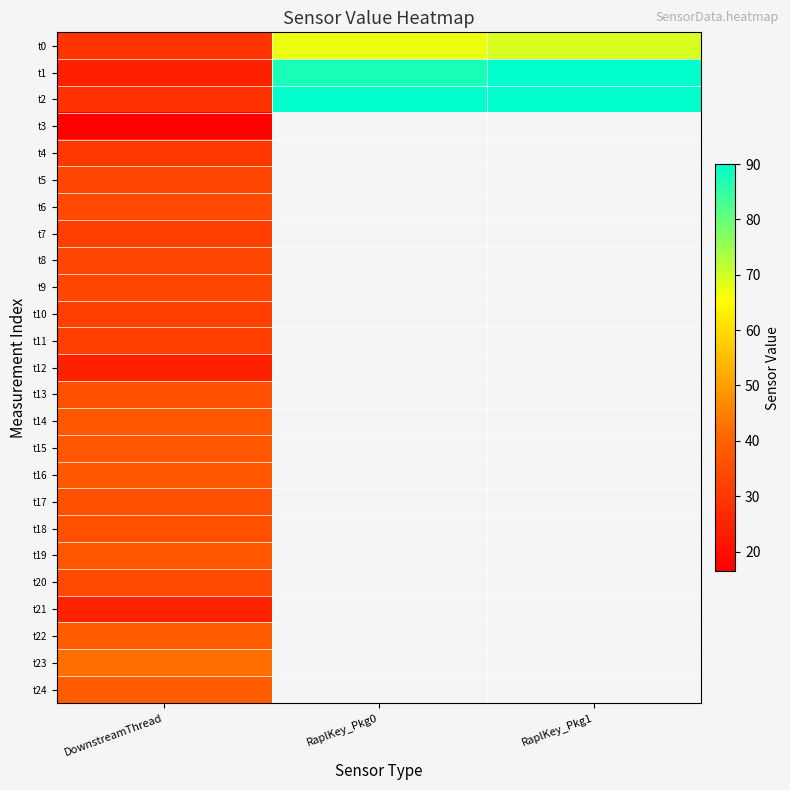

Which category has the lowest value in the t15 series?

DownstreamThread